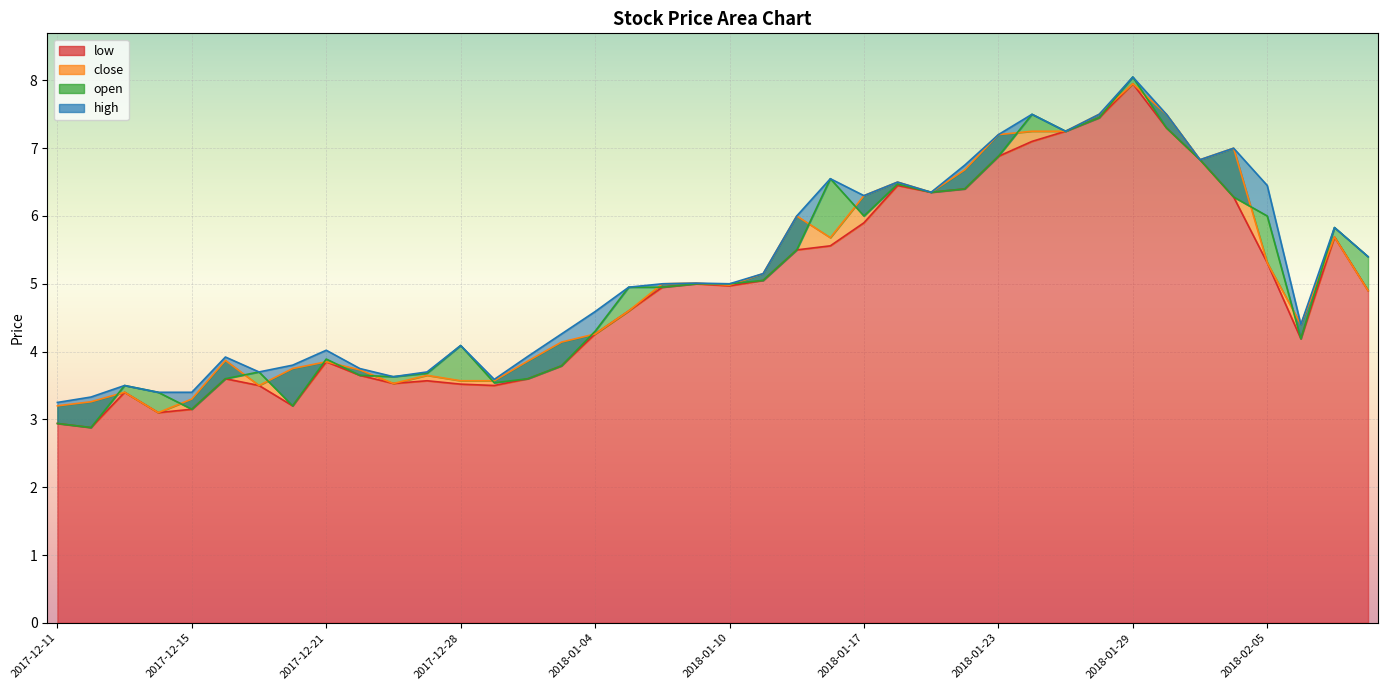

What is the minimum value for open?

2.9